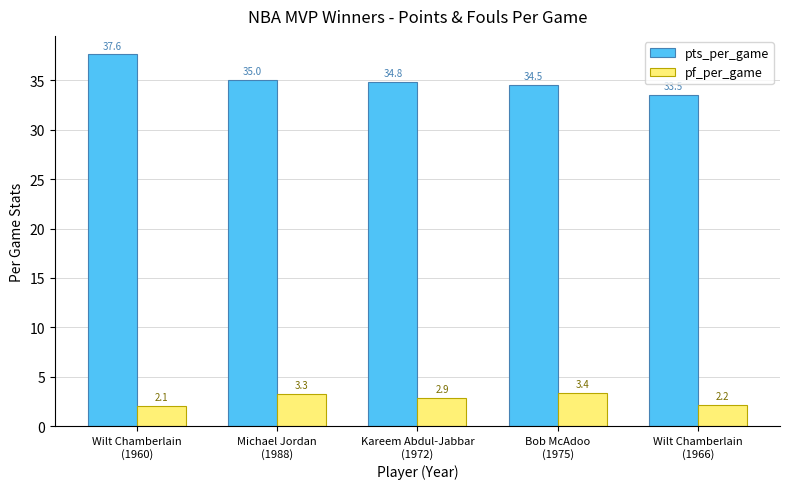

What is the difference between the pf_per_game values at Michael Jordan
(1988) and Kareem Abdul-Jabbar
(1972)?

0.4